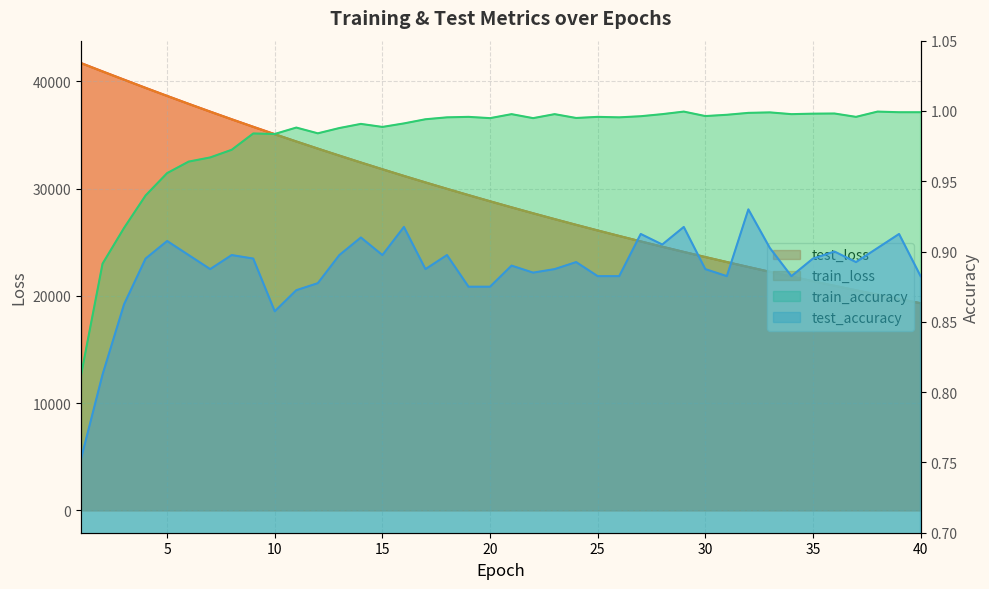

What are all the series names shown in the legend?

test_loss, train_loss, train_accuracy, test_accuracy